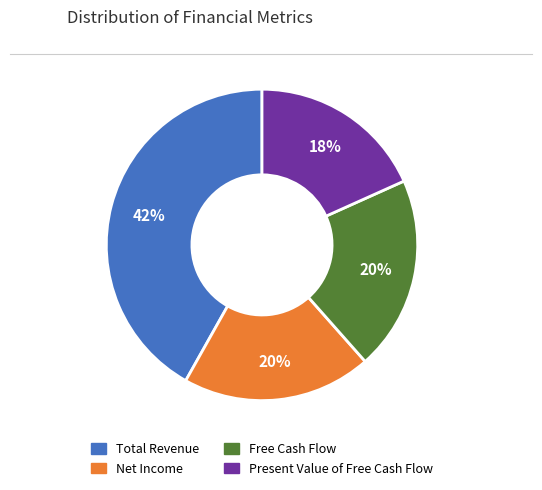

Does any single category account for the majority?

No